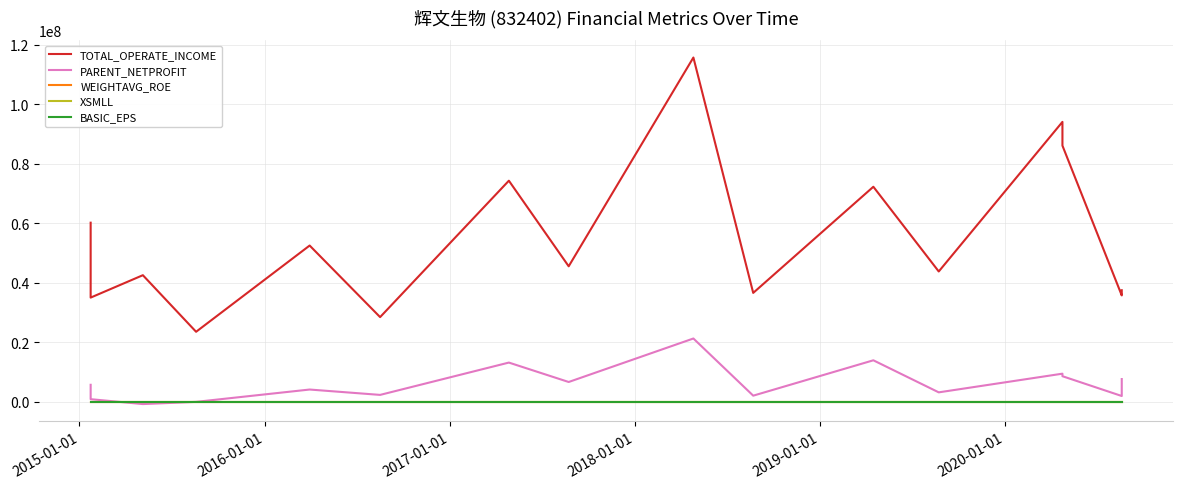

True or false: XSMLL has more than 1 interior local peaks.

True